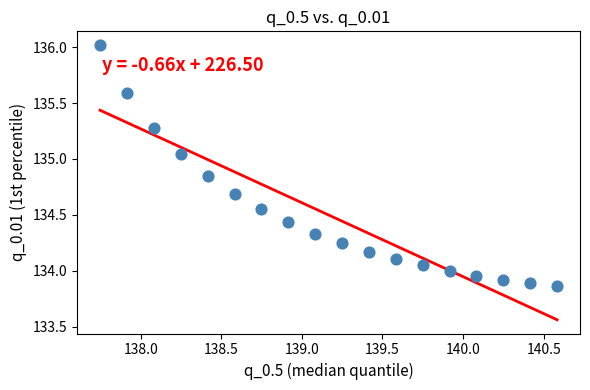

What is the range of Y values (max minus min)?

2.2